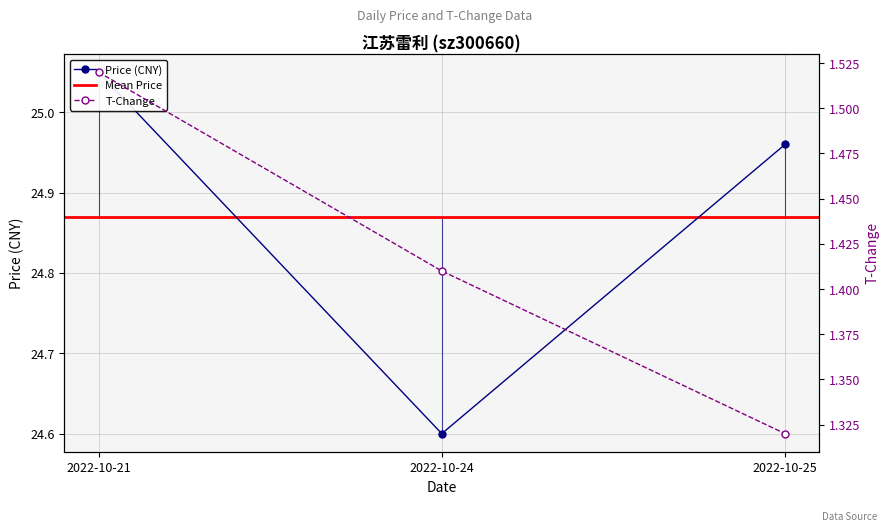

Which has a higher value, 2022-10-21 or 2022-10-24?

2022-10-21